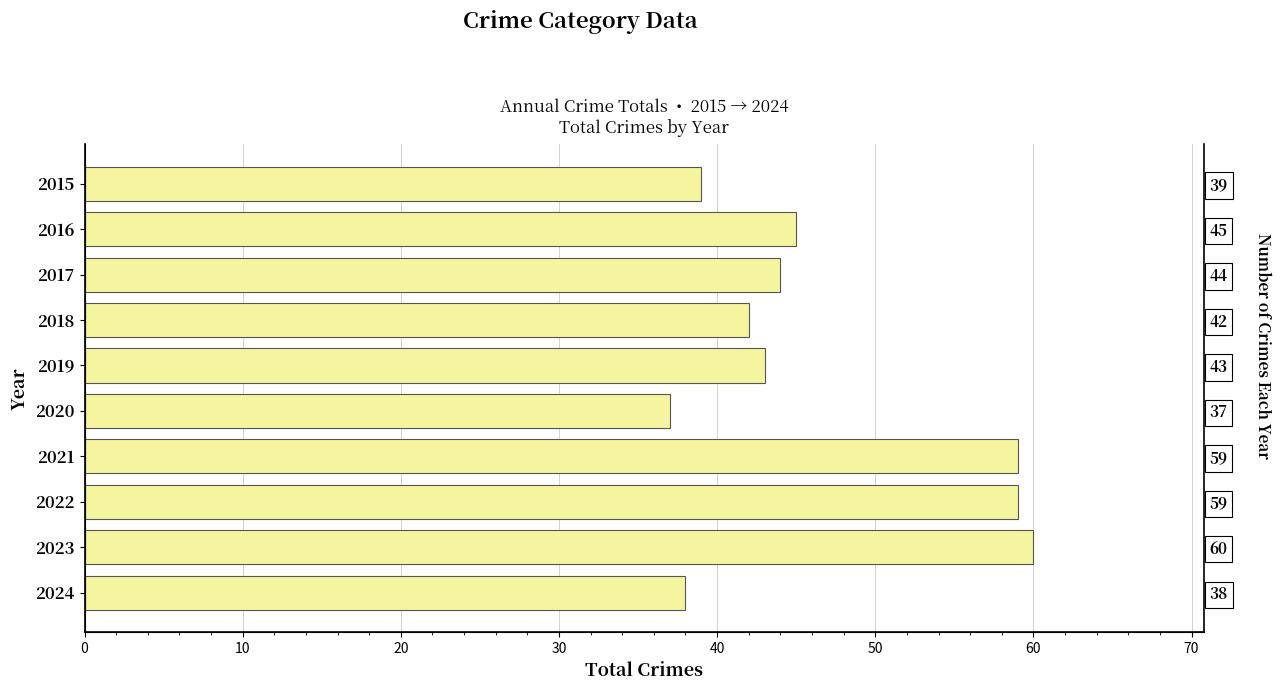

The chart shows a value of 77 at 2017. True or false?

False